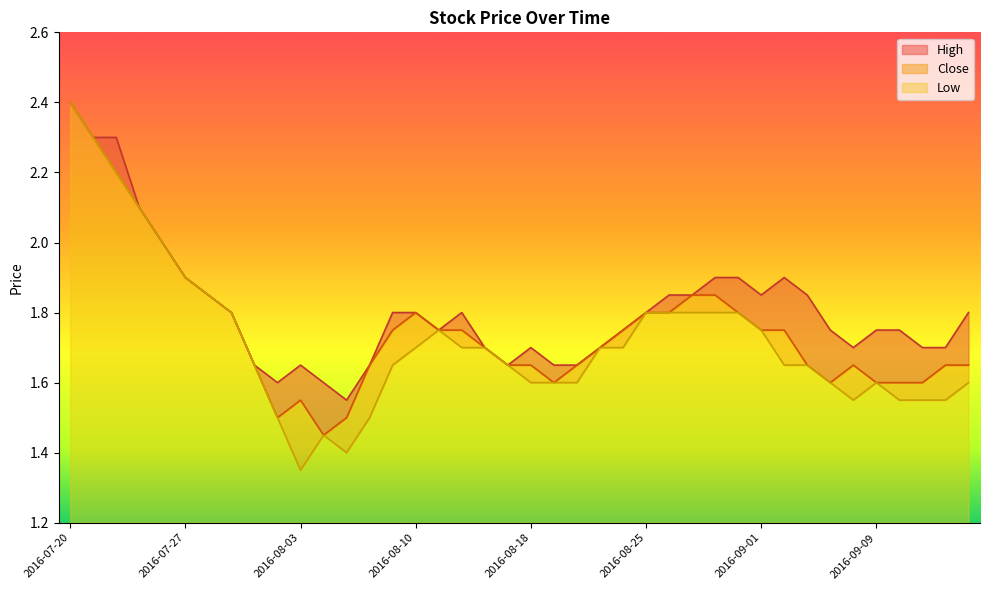

True or false: Low and High cross at least once.

False